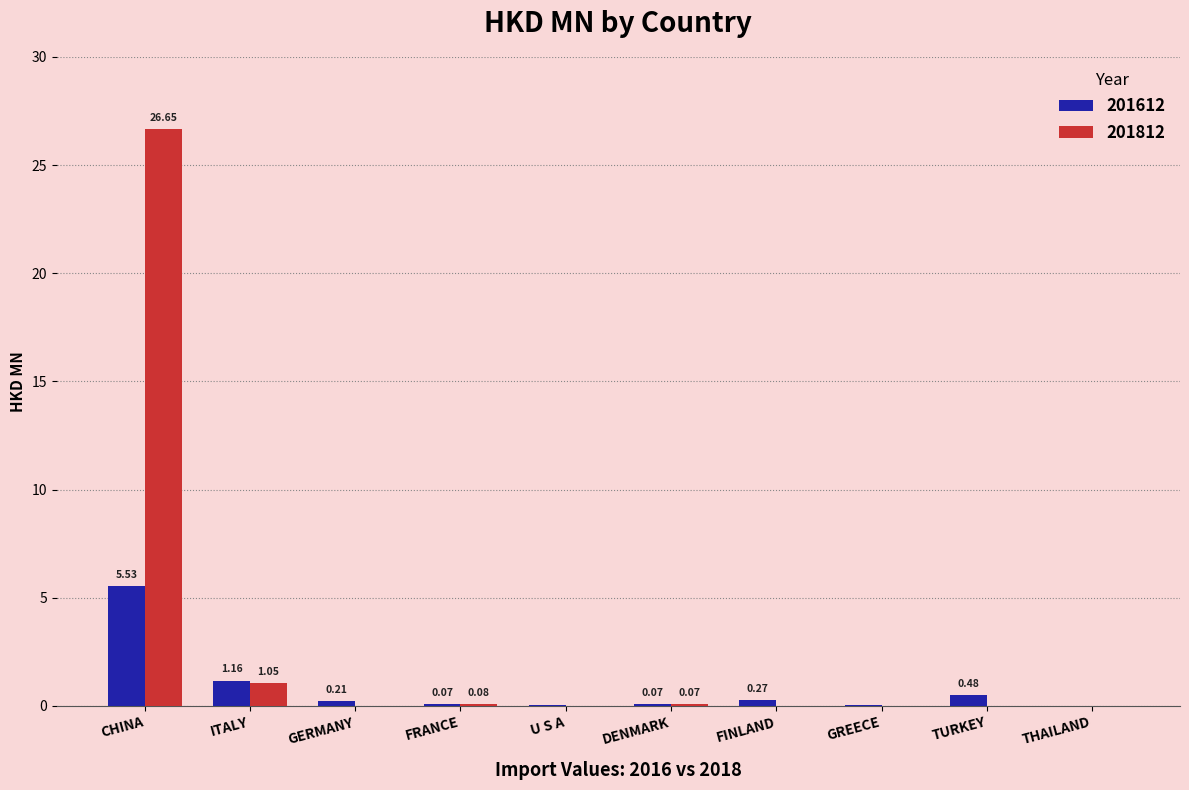

Which label corresponds to the largest value in the chart?

CHINA